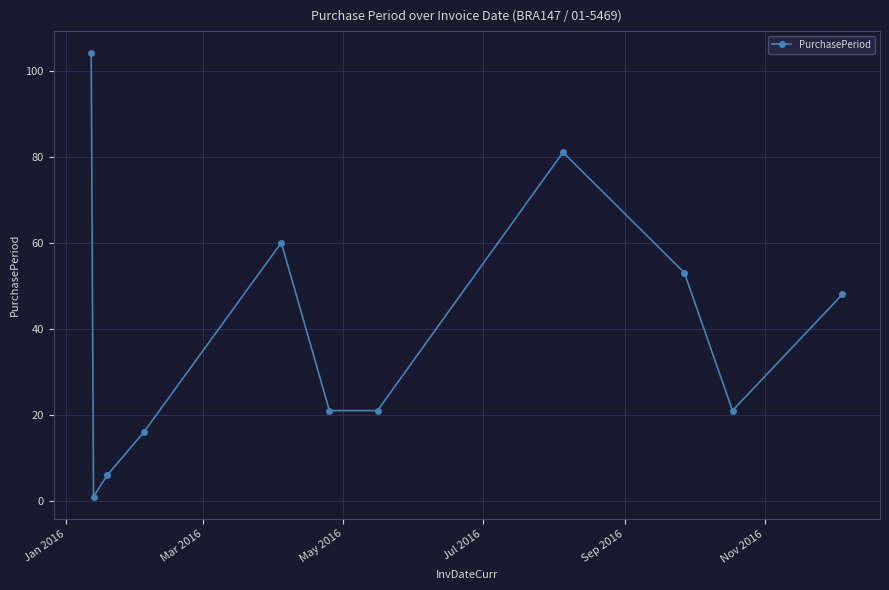

How many series are shown in this chart?

1